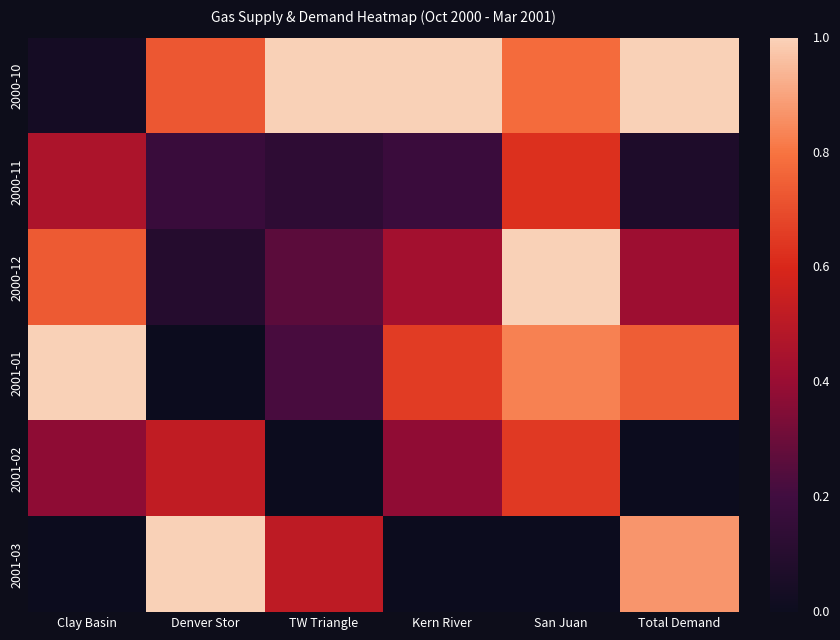

Between Clay Basin and TW Triangle, which series saw the biggest shift?

2000-10